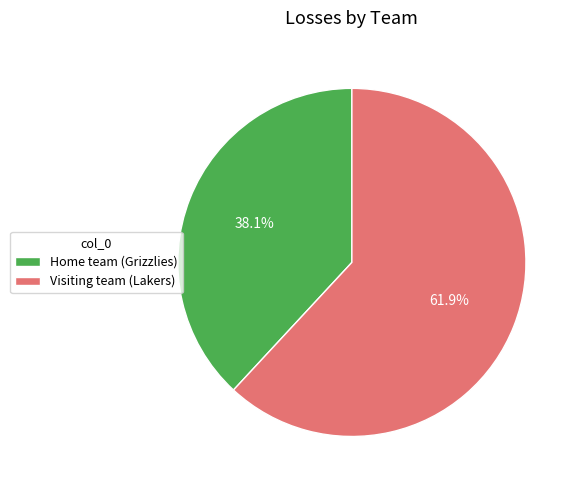

To the nearest percent, what portion does Home team (Grizzlies) represent?

38%